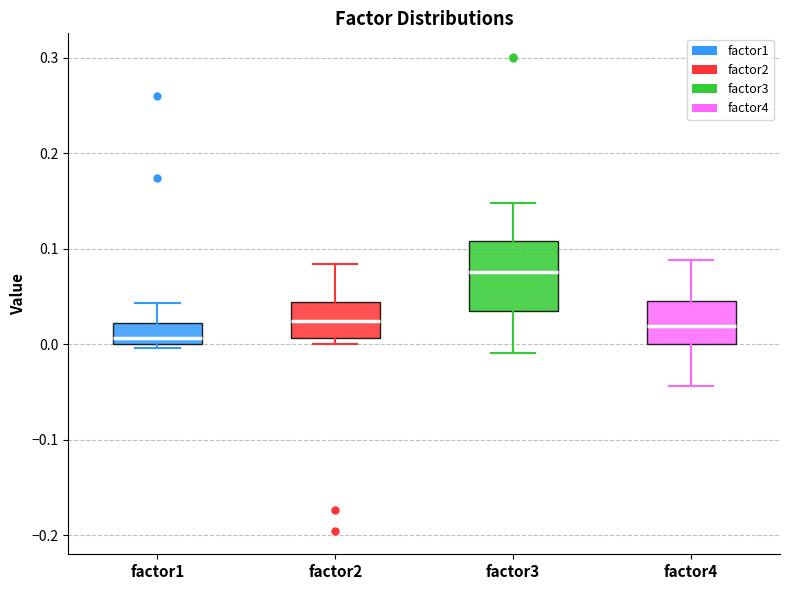

Which box is the tallest, from its lower edge to its upper edge?

factor3